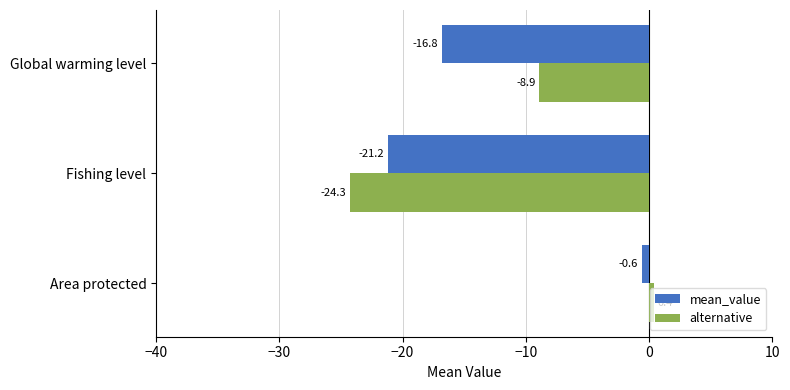

Where is alternative nearest to the value -11?

Global warming level